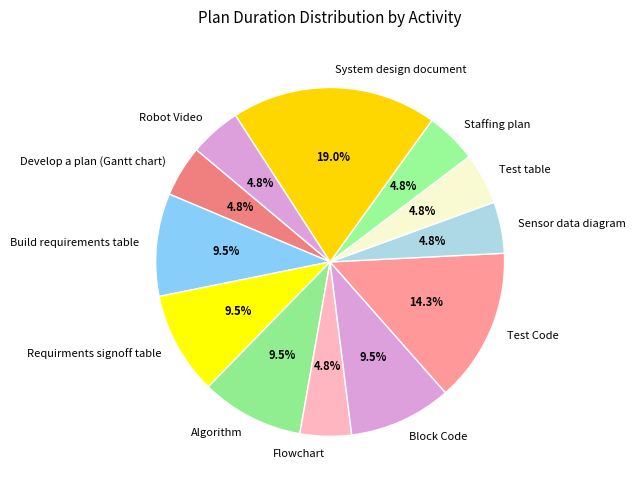

What portion of the pie excludes Robot Video?

95.2%